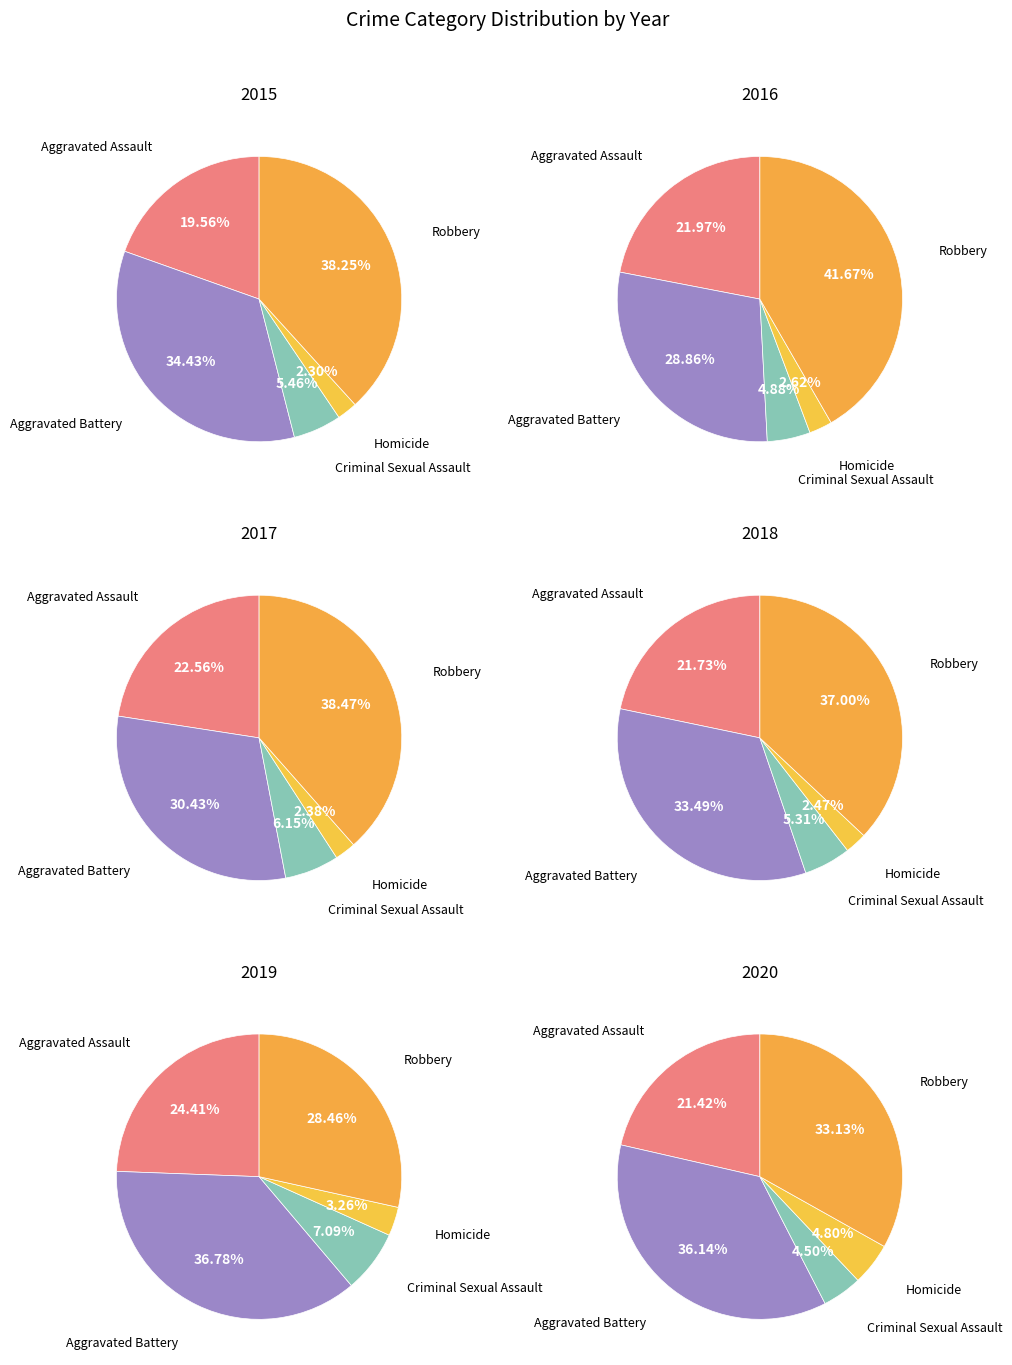

True or false: Aggravated Assault accounts for 33% of the total.

False